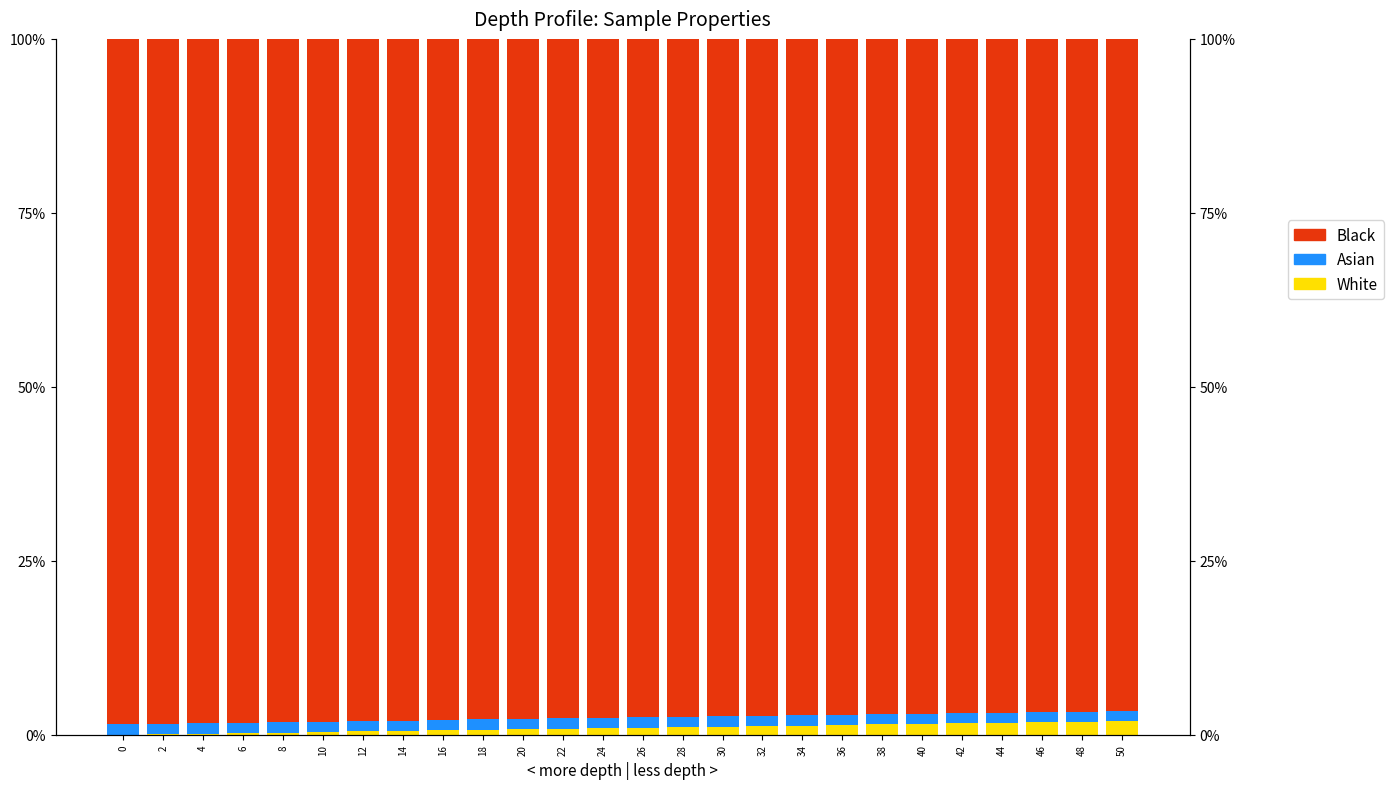

The value of White at 44 is 2.7. True or false?

False